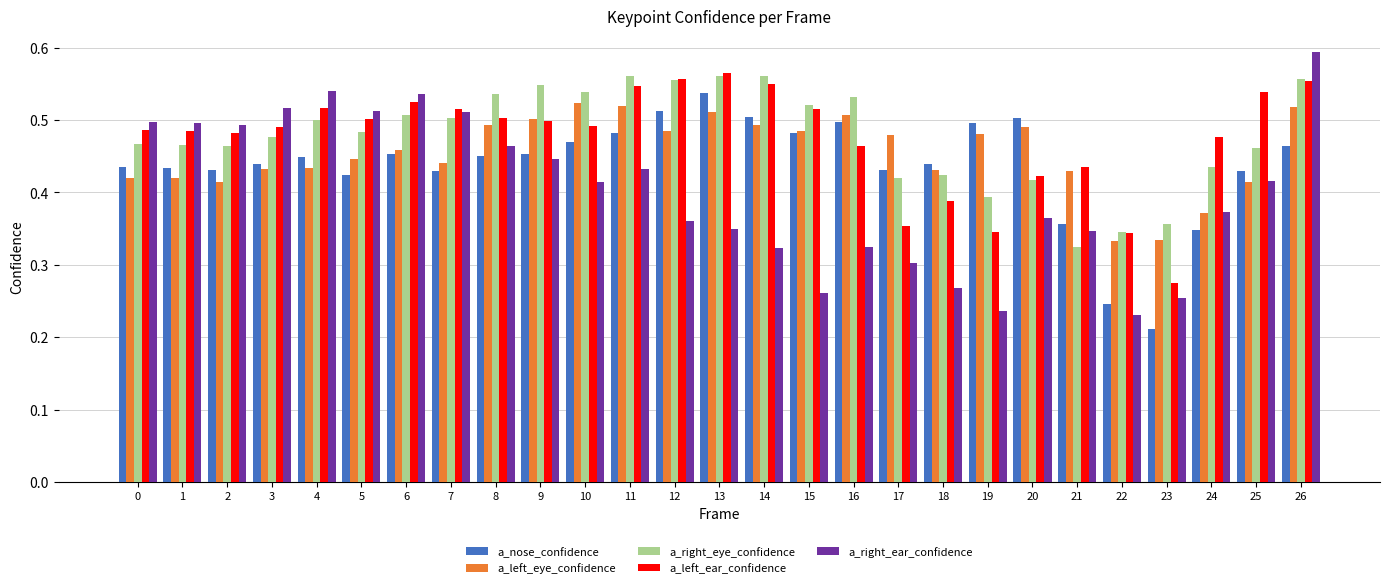

What is the sum of the a_left_ear_confidence values at 3 and 10?

1.0